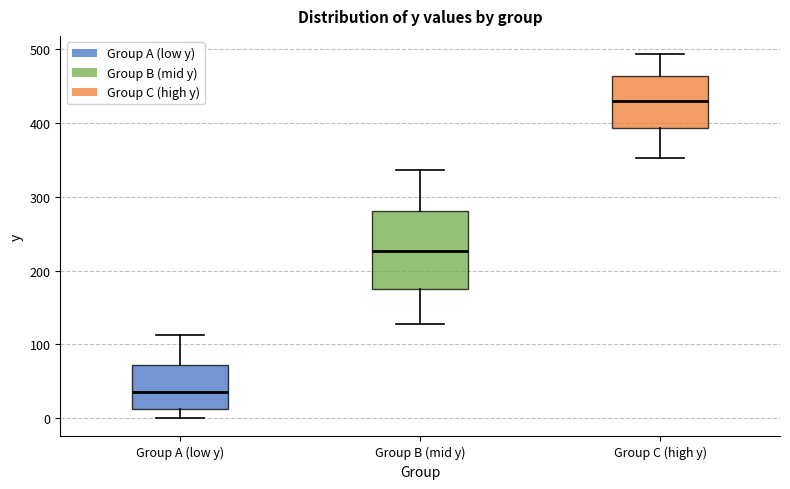

Which box has the highest median line?

Group C (high y)